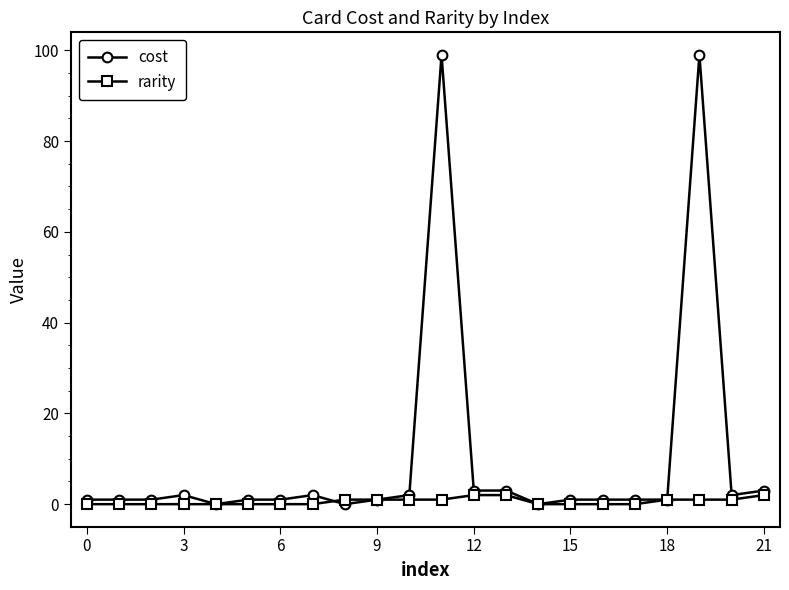

True or false: cost has more than 0 interior local peaks.

True